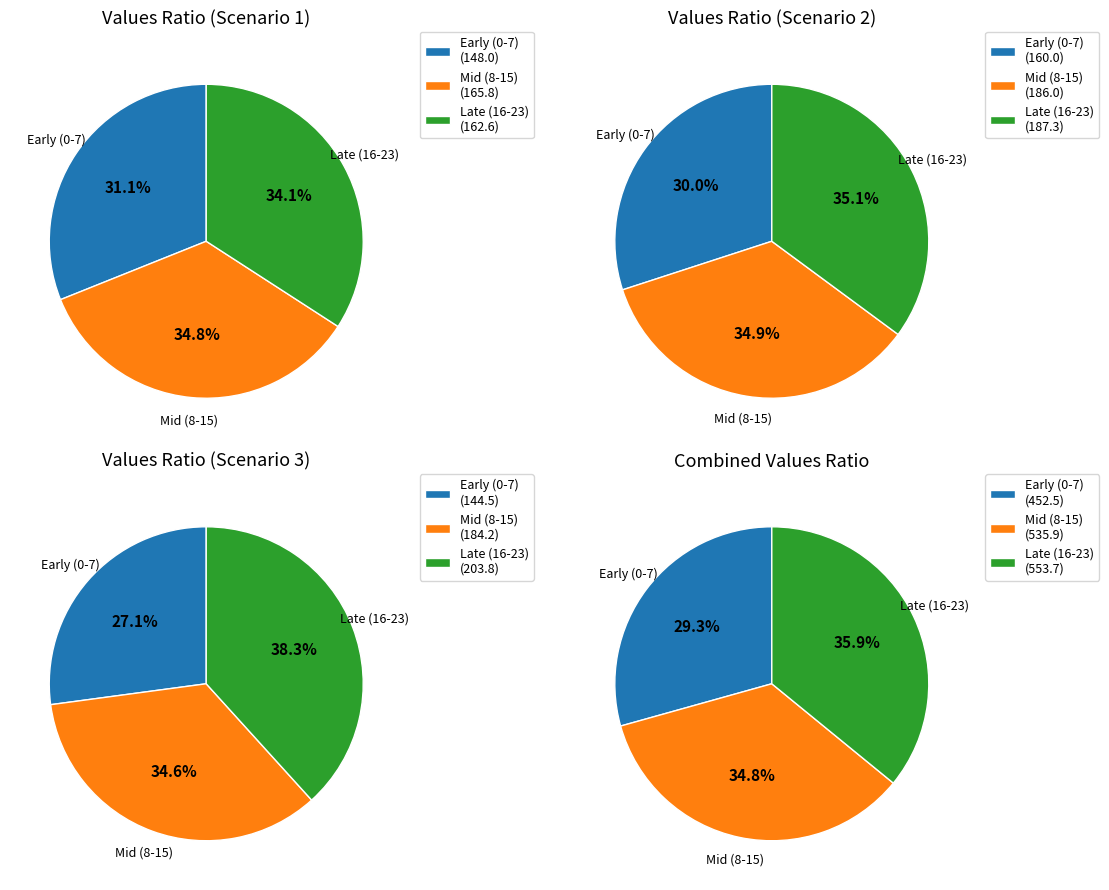

Combined, what portion of the pie is 13 and 3?

7.9%